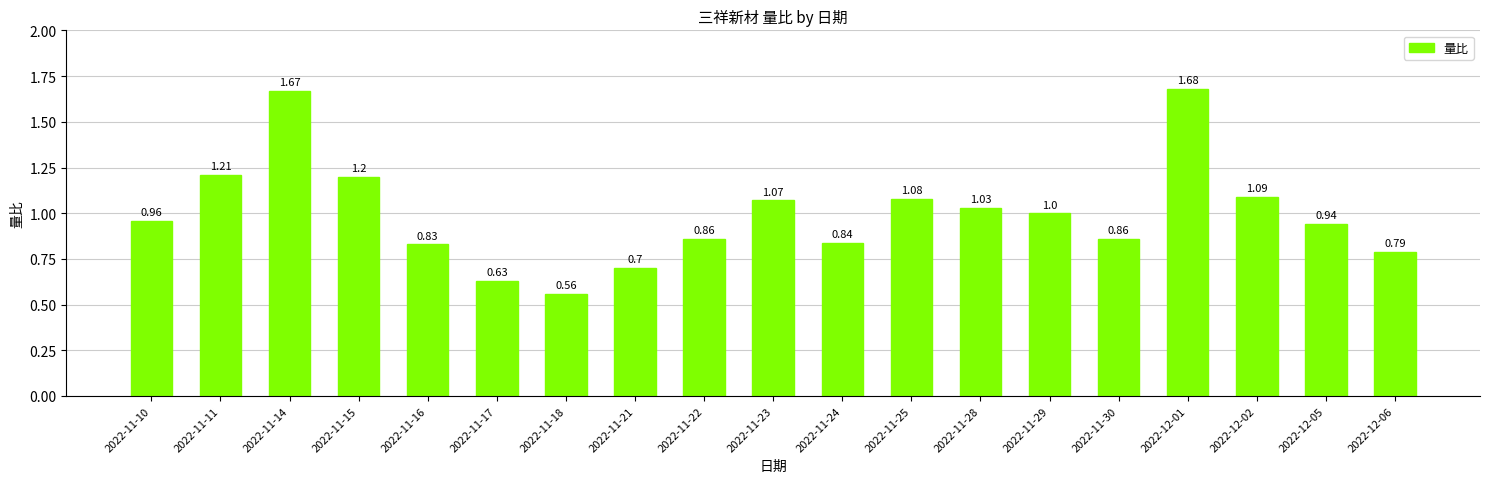

Which has a higher value, 2022-11-15 or 2022-11-11?

2022-11-11